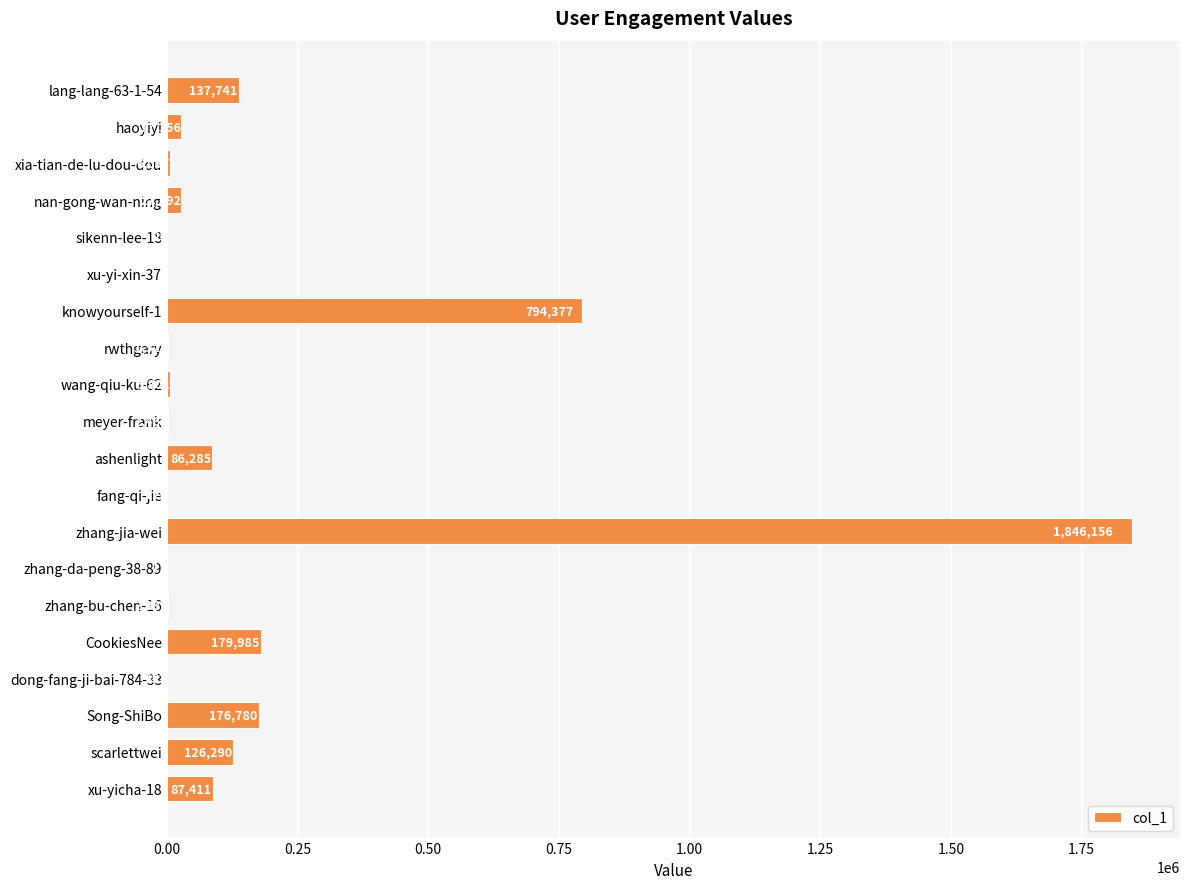

The value at wang-qiu-ku-62 is 5802. True or false?

True